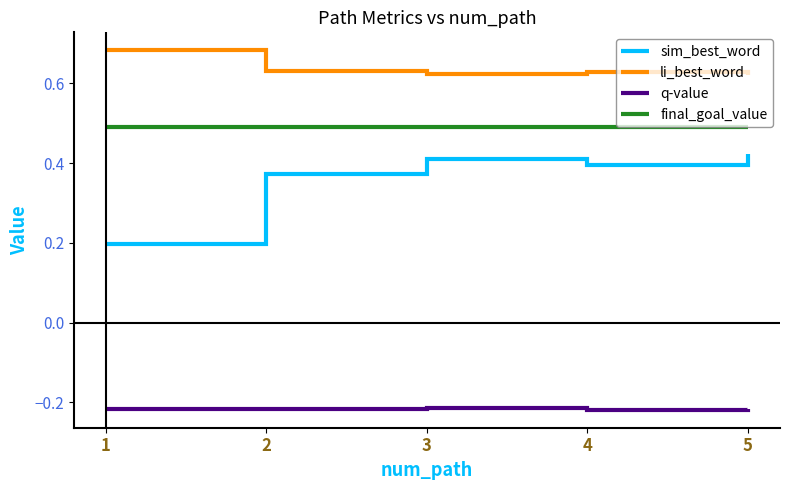

List the series in order of their peak value, highest first.

li_best_word, final_goal_value, sim_best_word, q-value